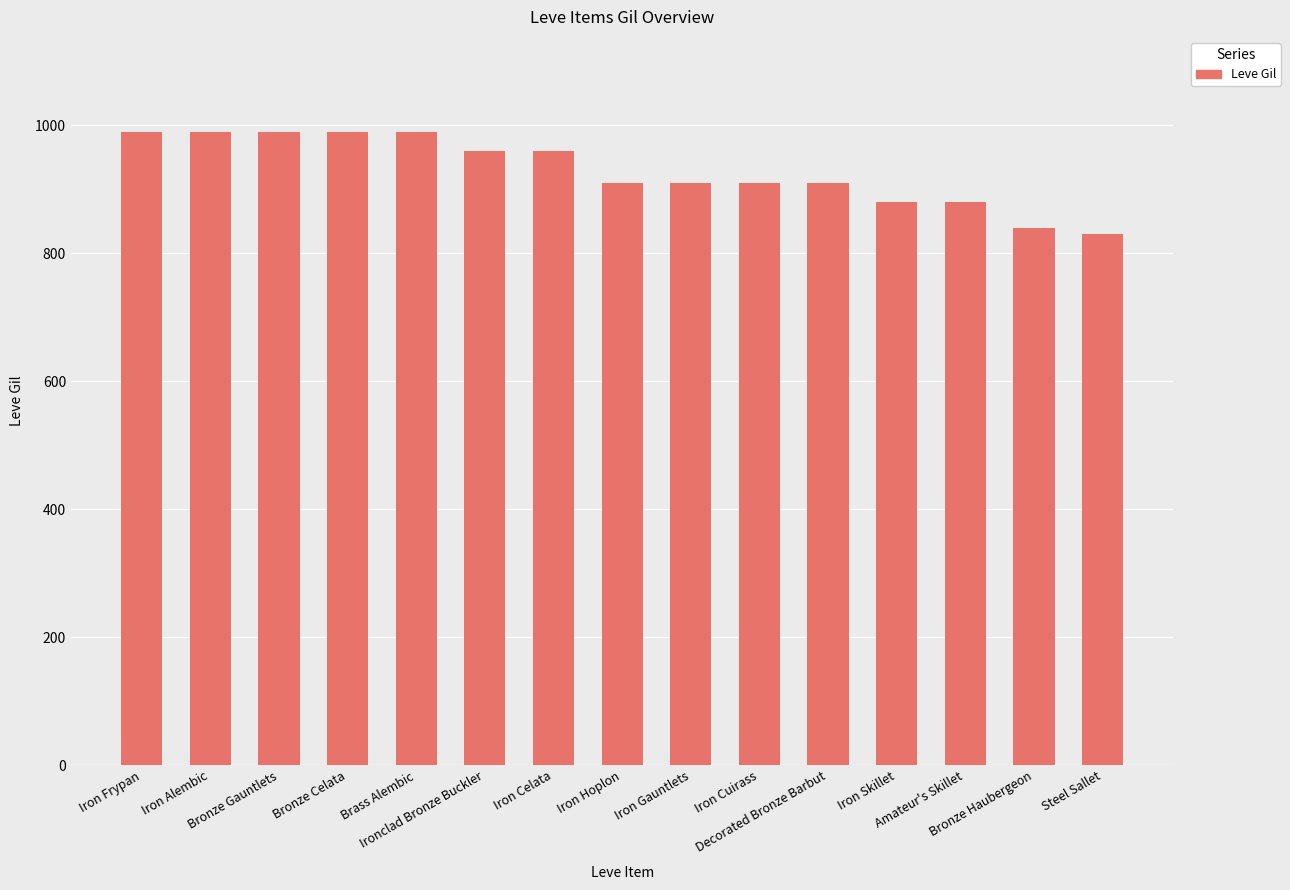

What is the value of the 2nd bar from the left?

990